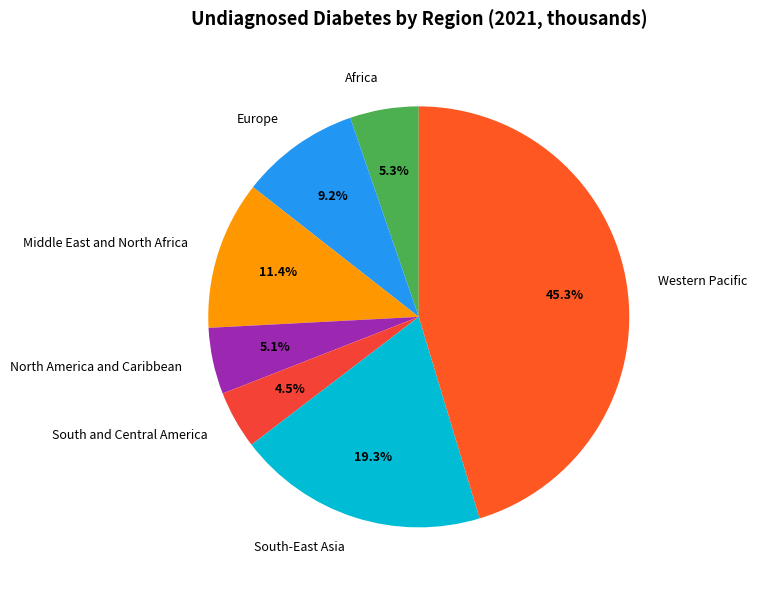

What is the ratio of the value at South and Central America to the value at Middle East and North Africa?

0.4